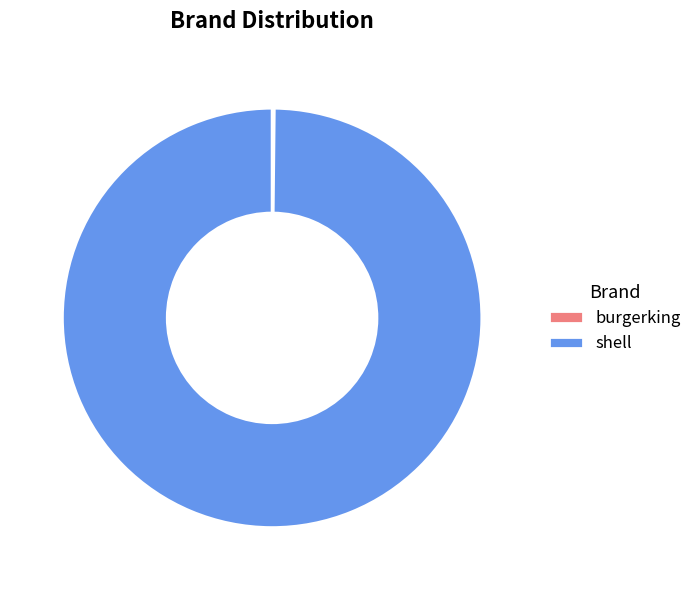

What is the largest slice in the pie chart?

shell